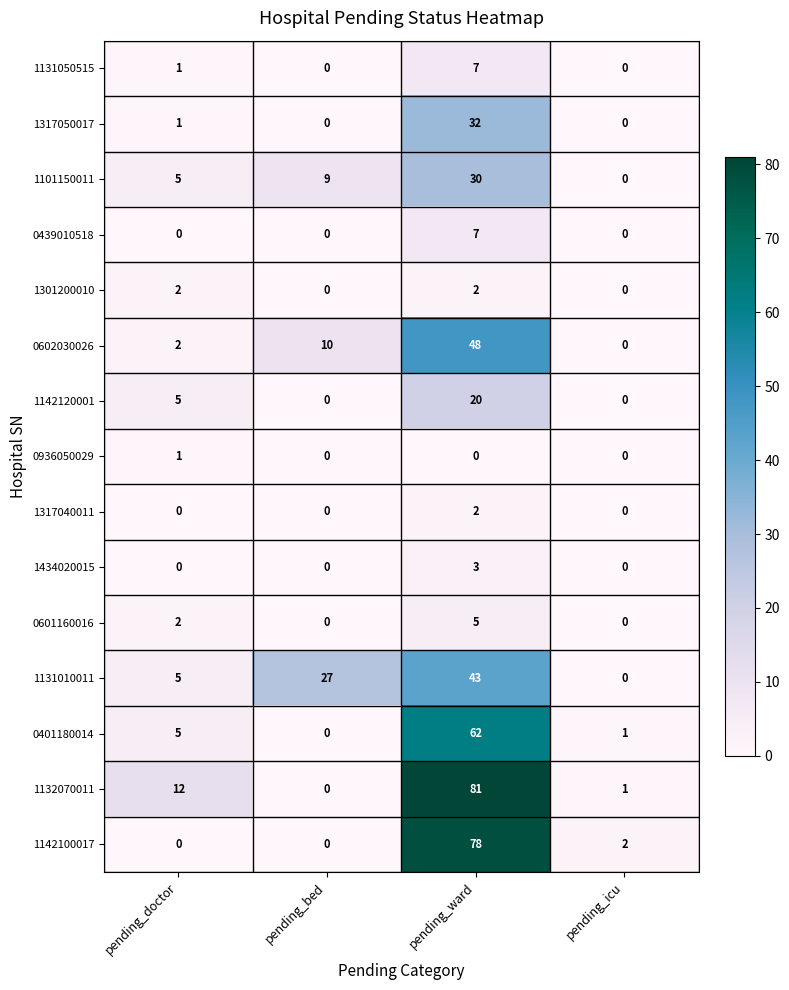

At which category is the sum across all series the highest?

pending_ward